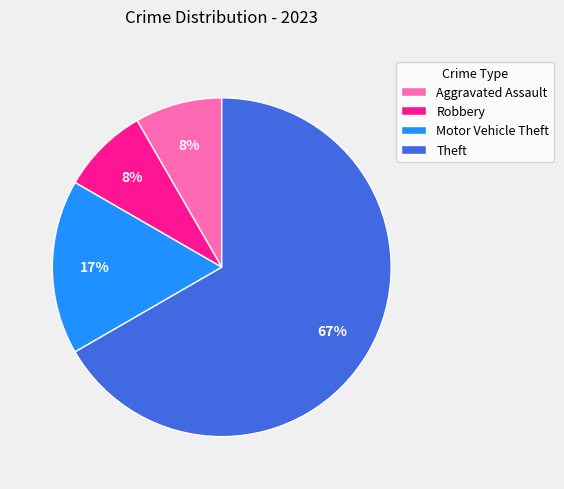

Which category has the biggest portion of the pie?

Theft